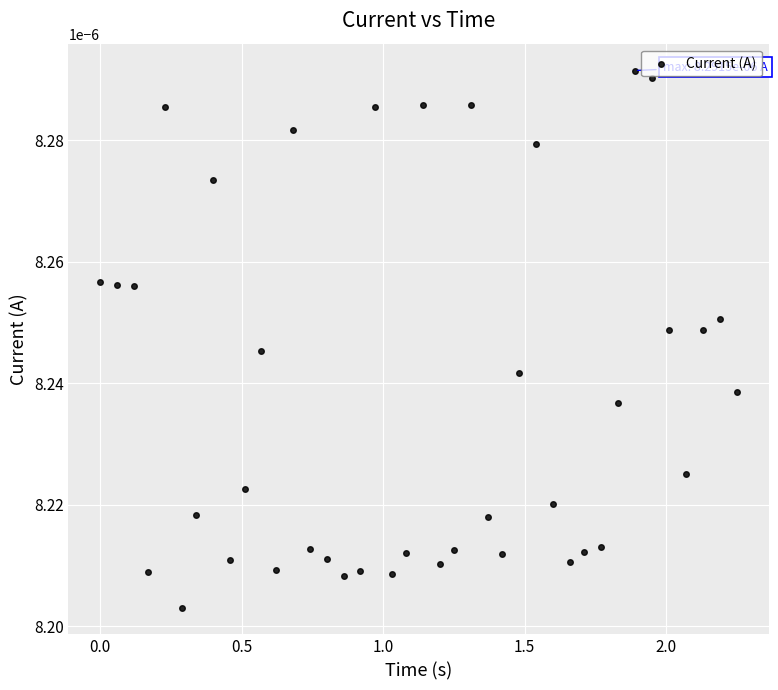

What is the range of X values (max minus min)?

2.3